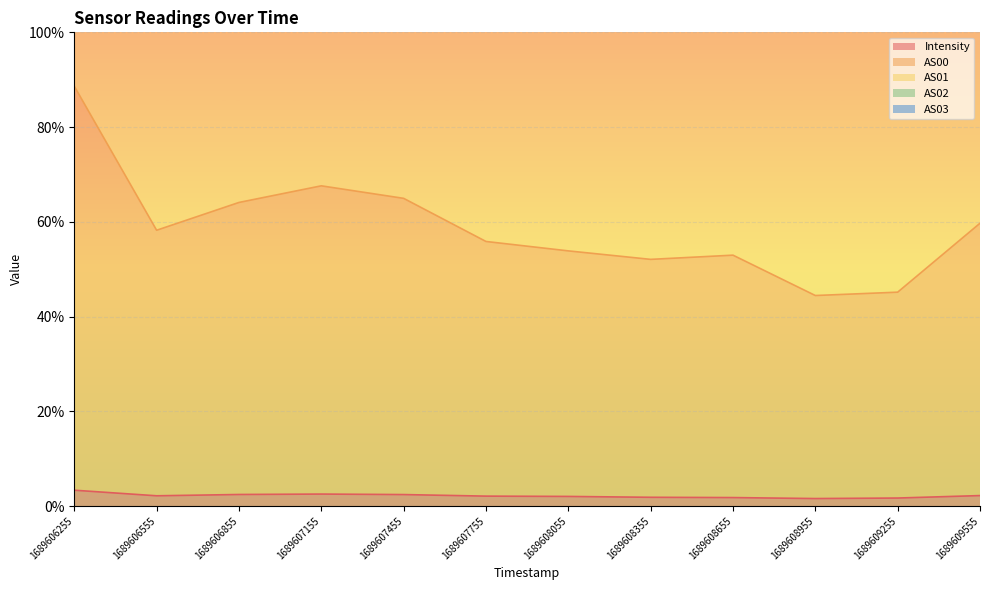

The AS01 series shows 1.8 at 1689609255. True or false?

True